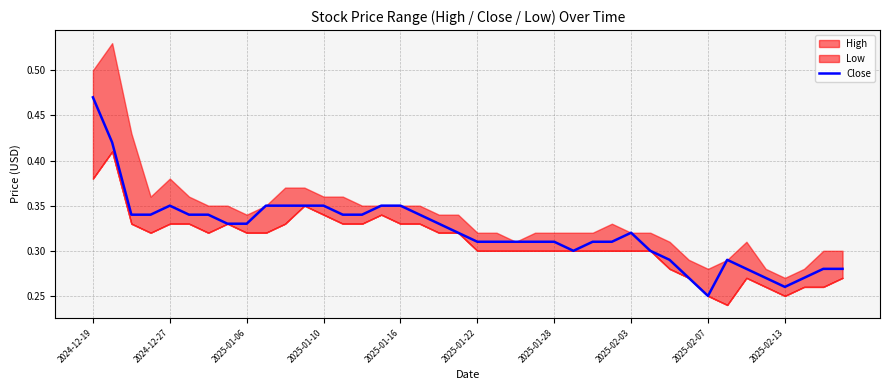

The chart shows a value of 0.1 at 37. True or false?

False